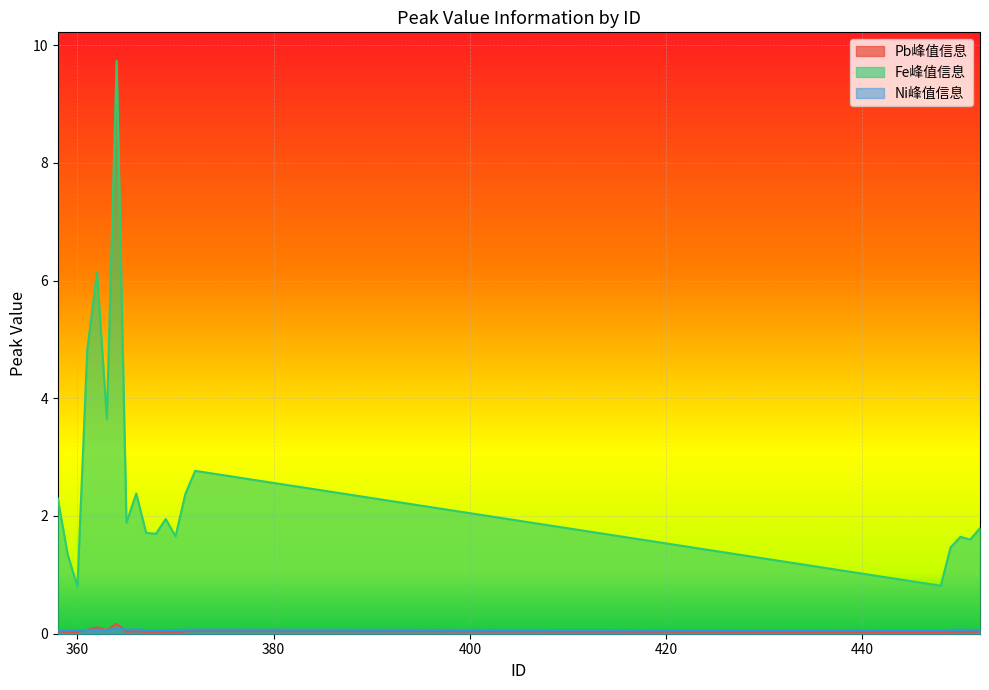

Count the Ni峰值信息 values in the range 0 to 1.

20